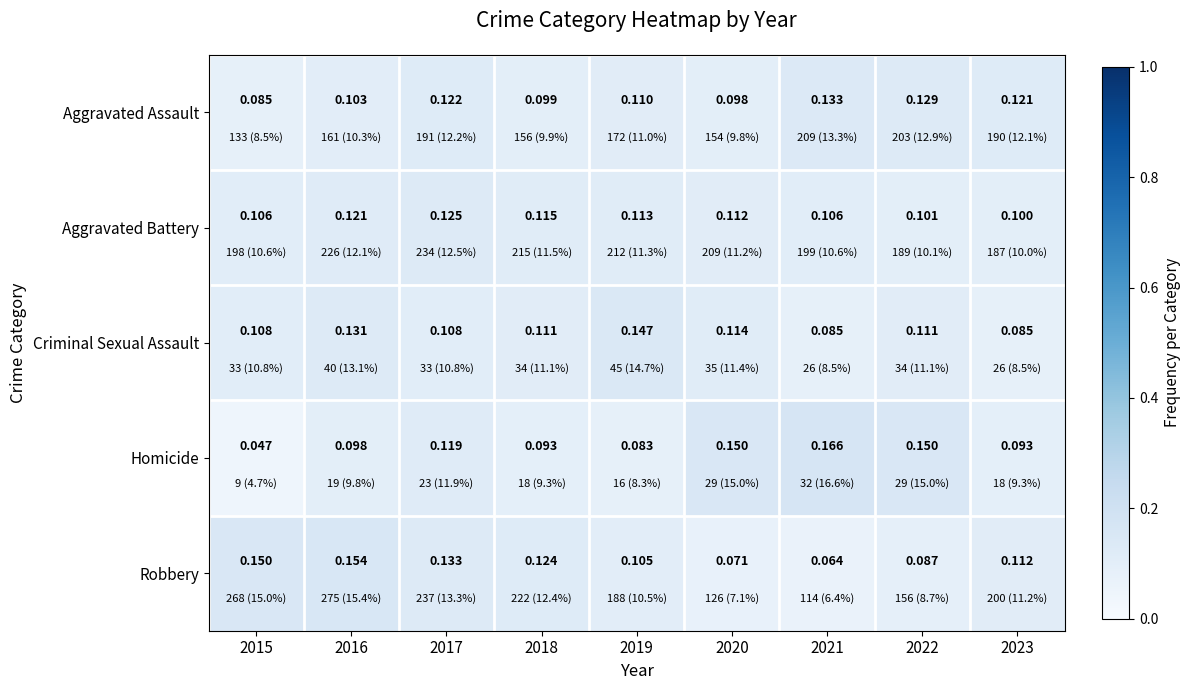

Between 2021 and 2022, which series saw the biggest shift?

Criminal Sexual Assault